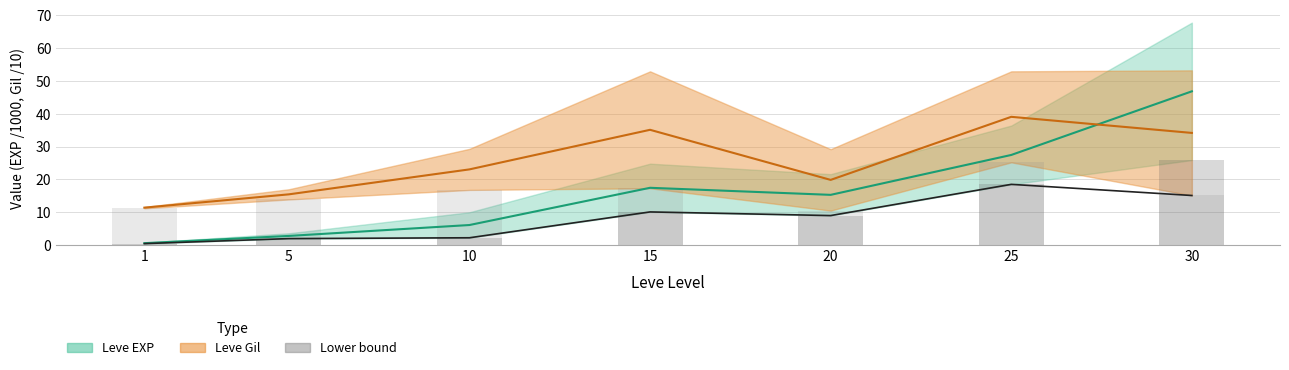

What is the total value across all series at 1?

24.1